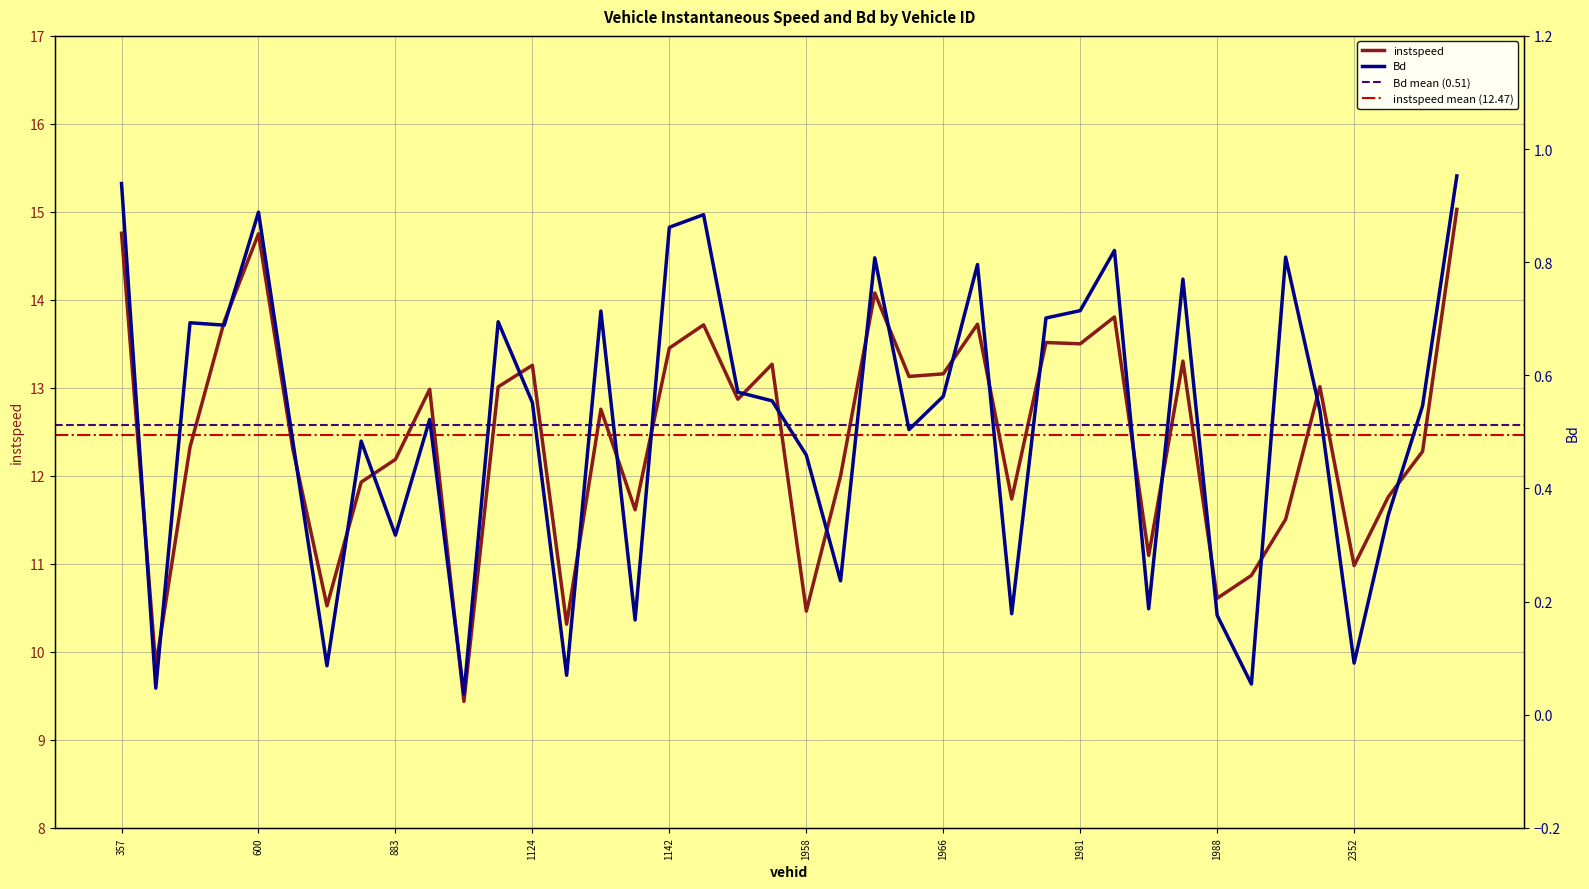

Is it true that Bd equals 0.2 at 1969.0?

True